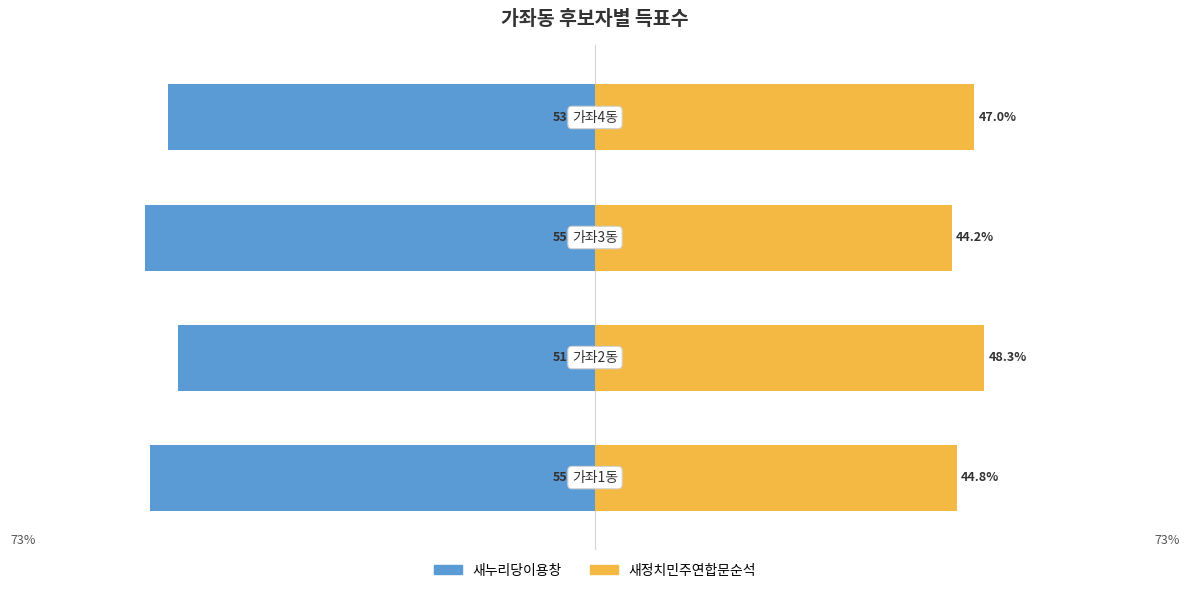

The 새누리당이용창 series shows -74.0 at 1. True or false?

False